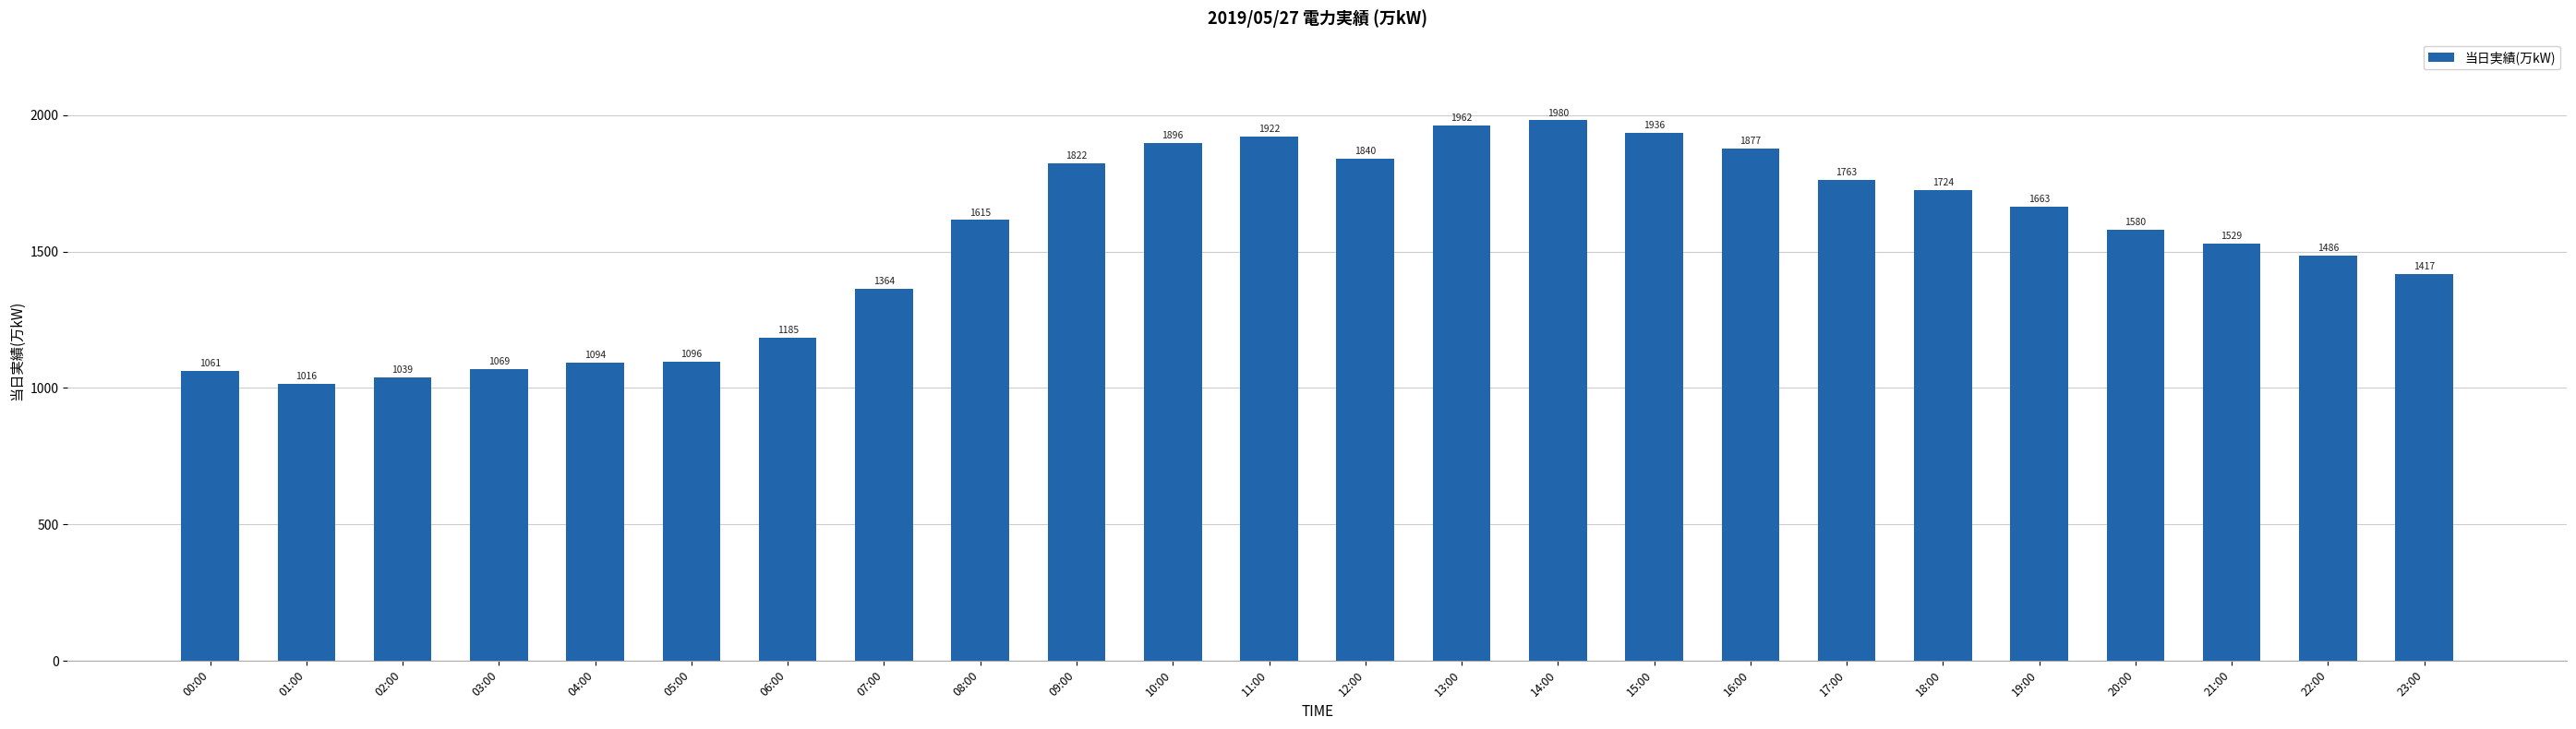

List the labels in order of value, largest first.

14:00, 13:00, 15:00, 11:00, 10:00, 16:00, 12:00, 09:00, 17:00, 18:00, 19:00, 08:00, 20:00, 21:00, 22:00, 23:00, 07:00, 06:00, 05:00, 04:00, 03:00, 00:00, 02:00, 01:00